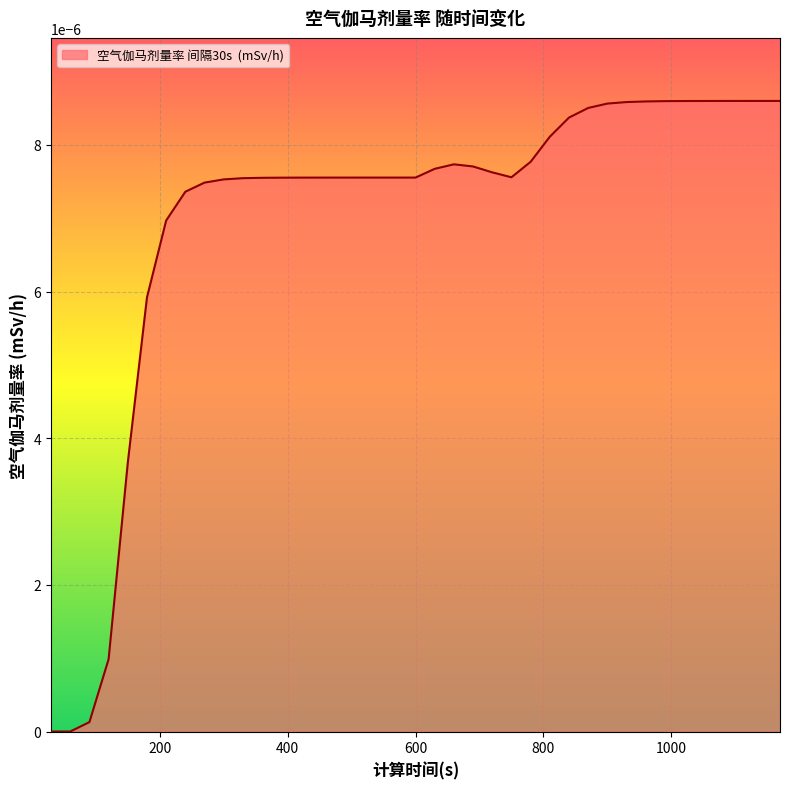

Does the chart display data point markers on the line(s)?

No